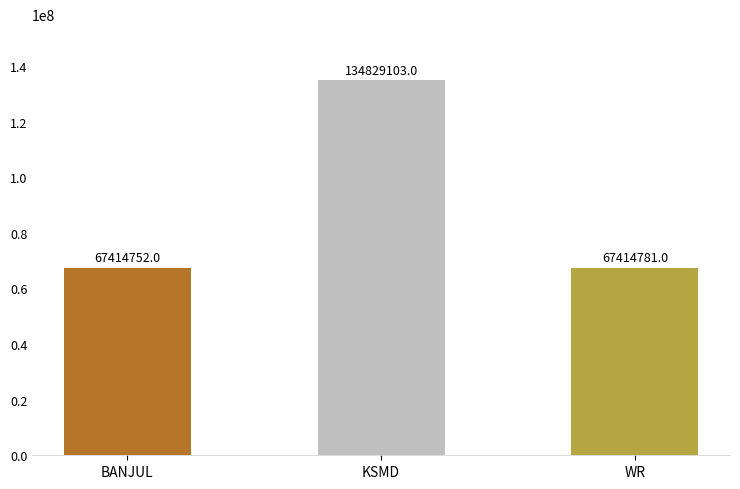

What is the value of the 3rd bar from the left?

67414781